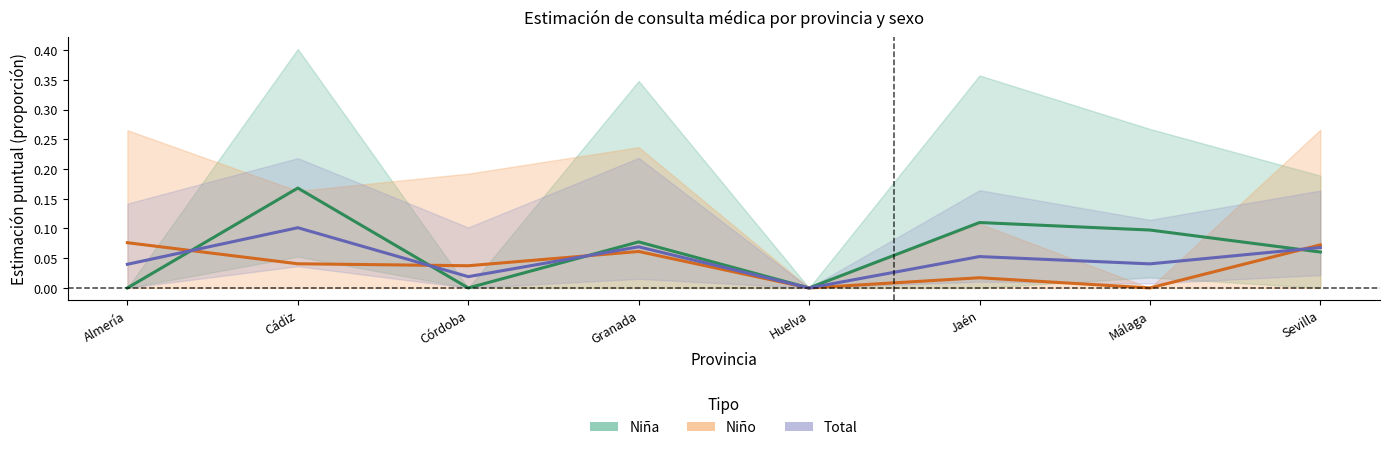

Is it true that Total (Forecast) equals 0.2 at Cádiz?

False